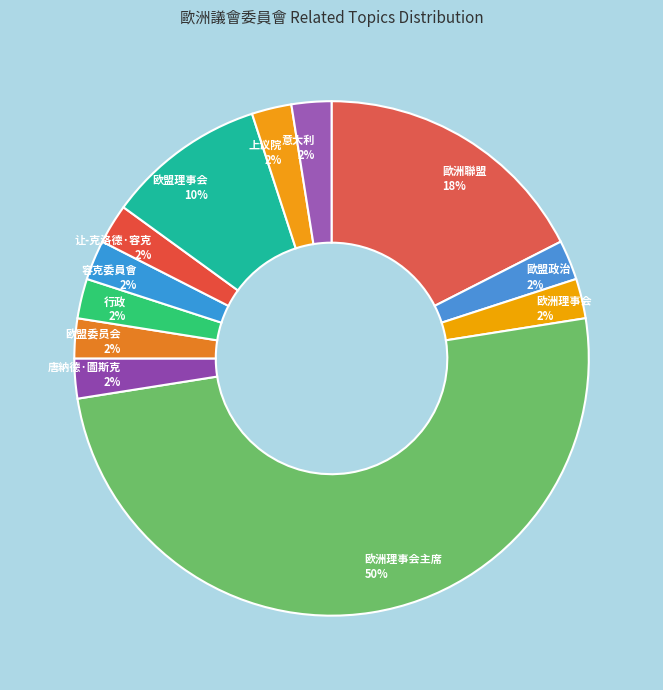

To the nearest percent, what percentage of the pie is 欧盟理事会?

10%